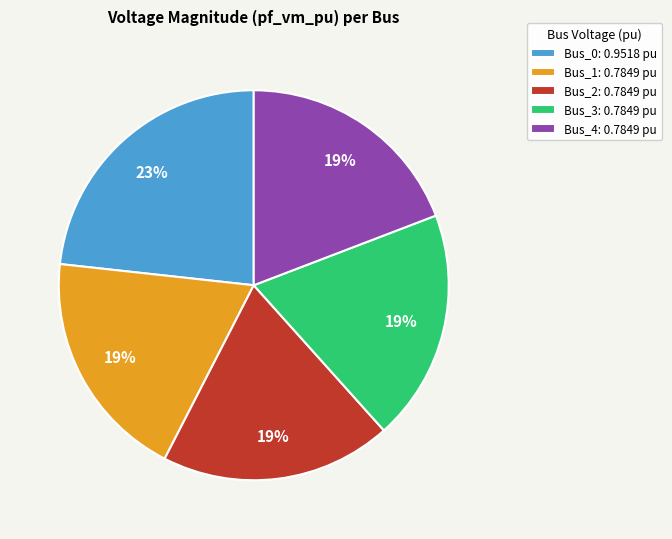

How many segments does this pie chart have?

5